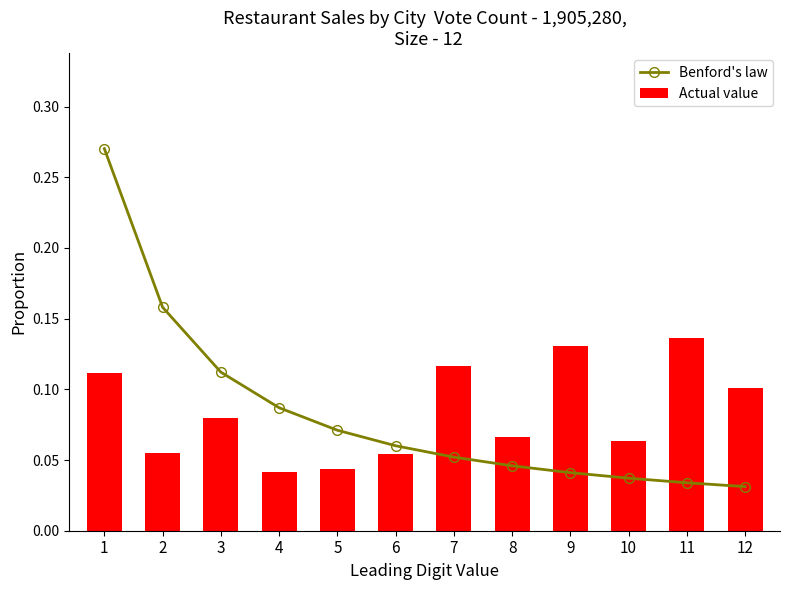

What is the sum of all Actual value values?

1.0